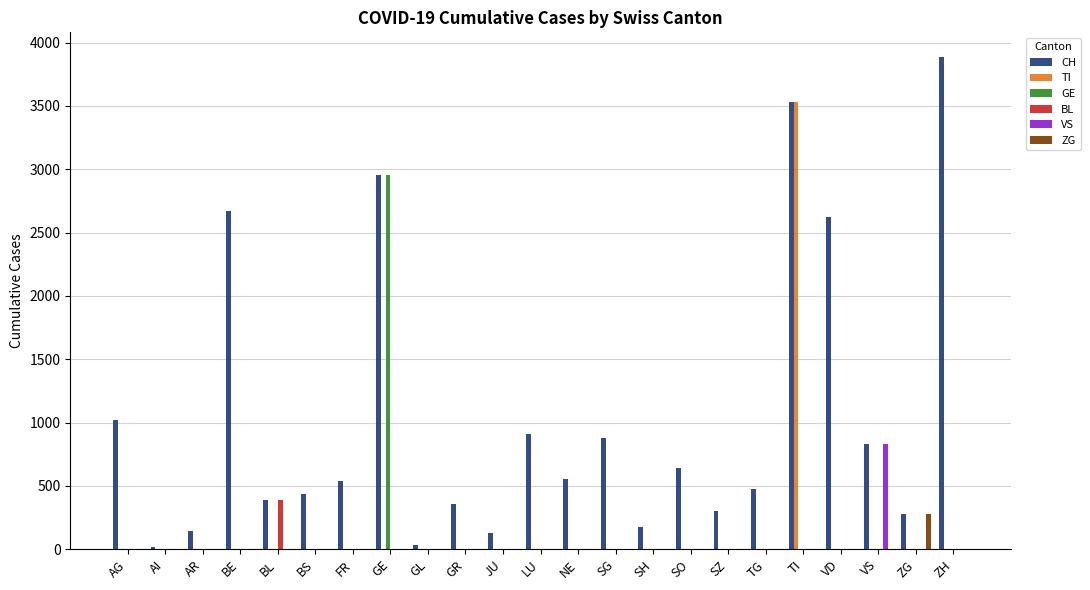

The value of BL at GL is 0. True or false?

True